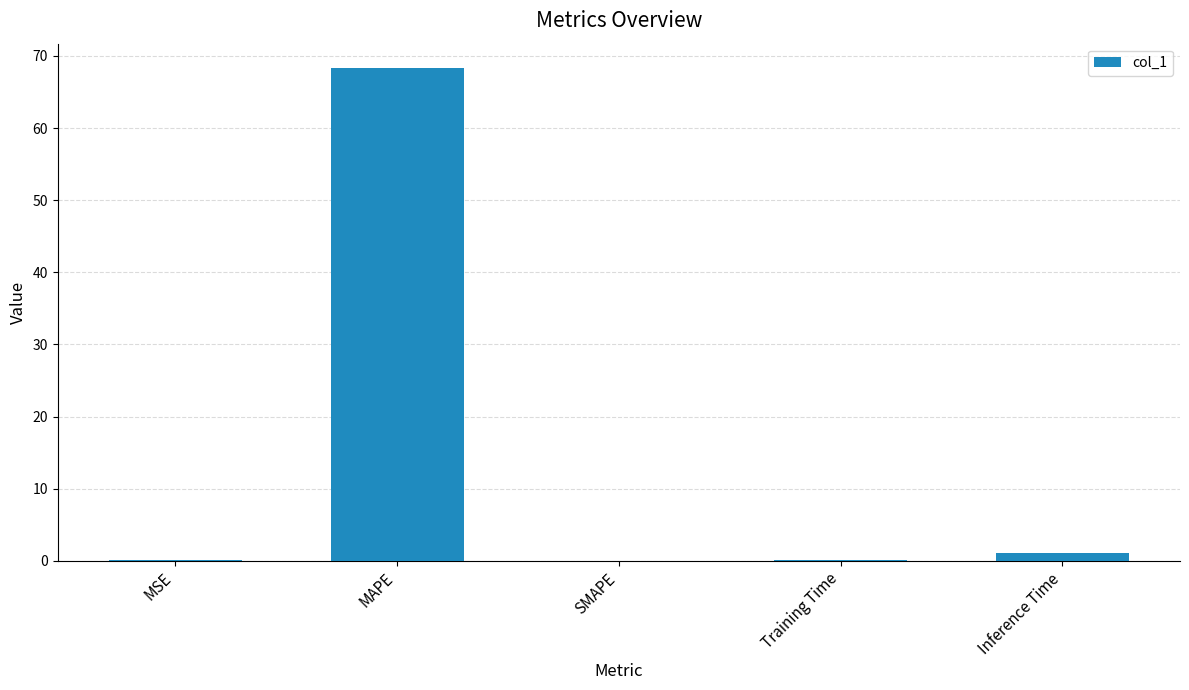

Which has a higher value, MAPE or MSE?

MAPE